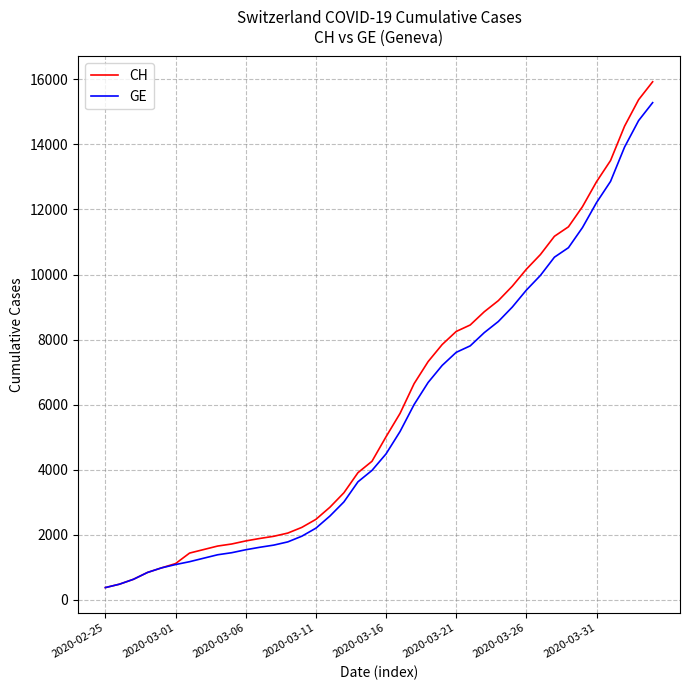

Which series has the widest spread of values?

CH